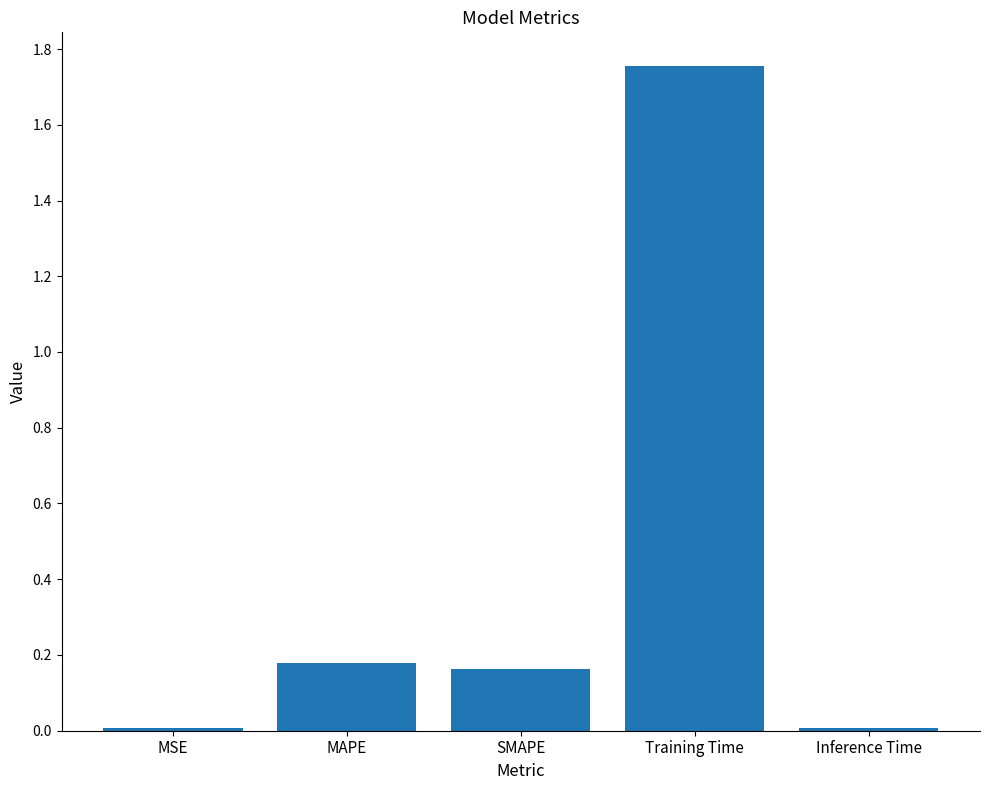

How many bars are there in total?

5